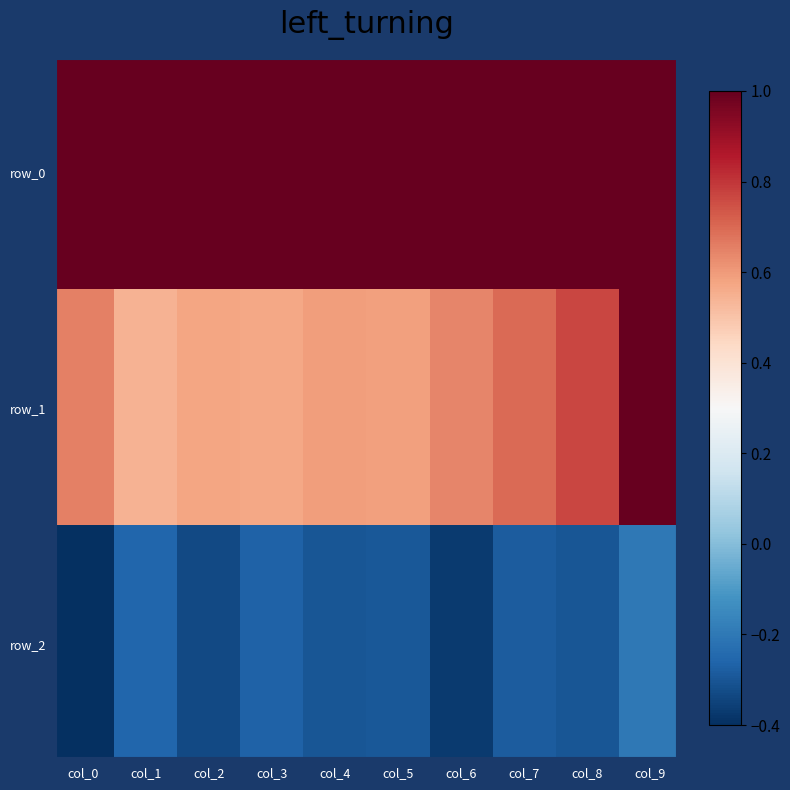

Count the number of data series in this chart.

3